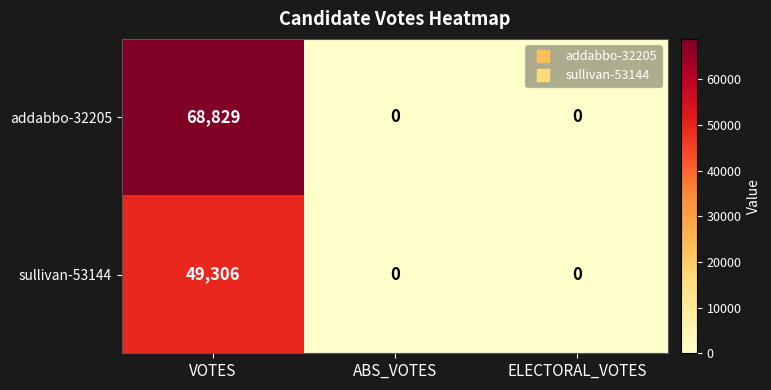

How many series are shown in this chart?

2